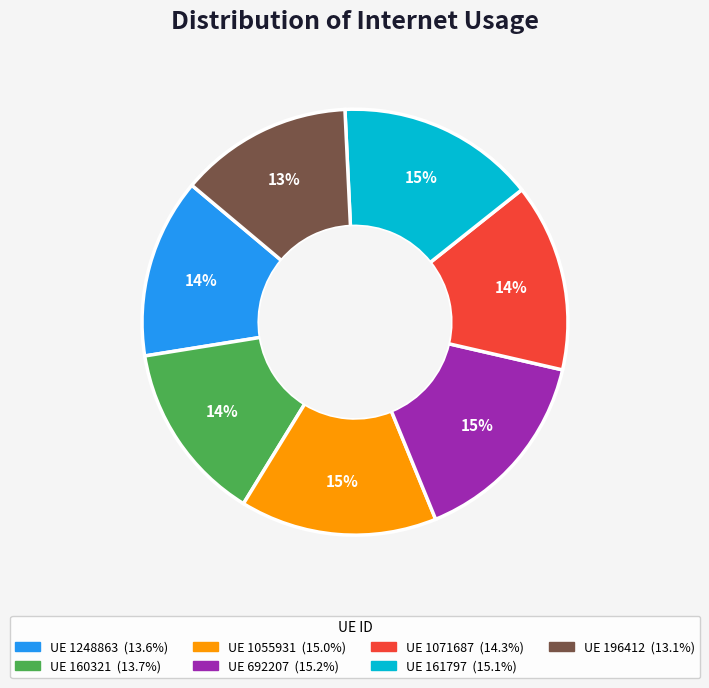

Is there any slice that represents more than half of the pie?

No